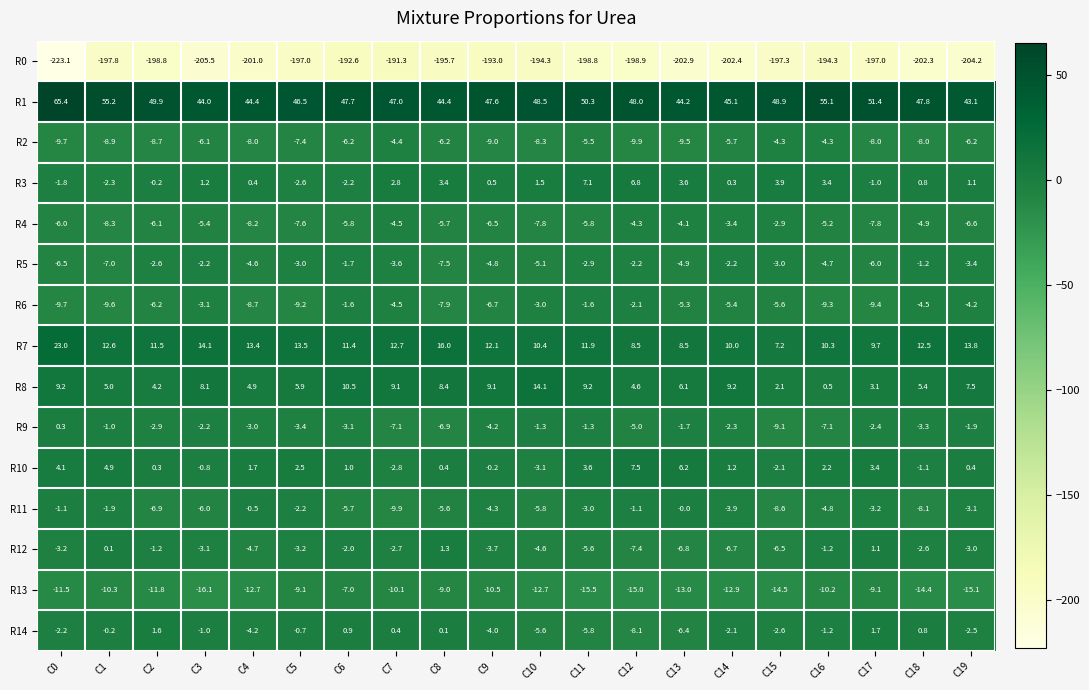

What is the difference between the R12 values at C6 and C10?

2.6